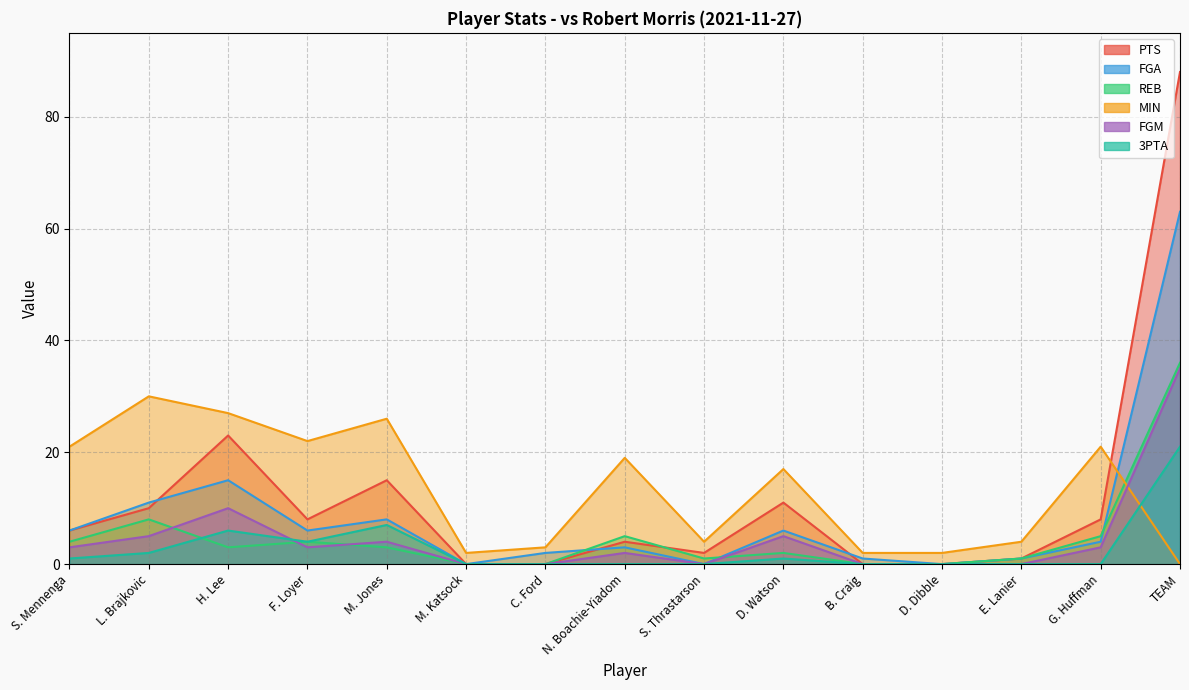

Does the chart display data point markers on the line(s)?

No